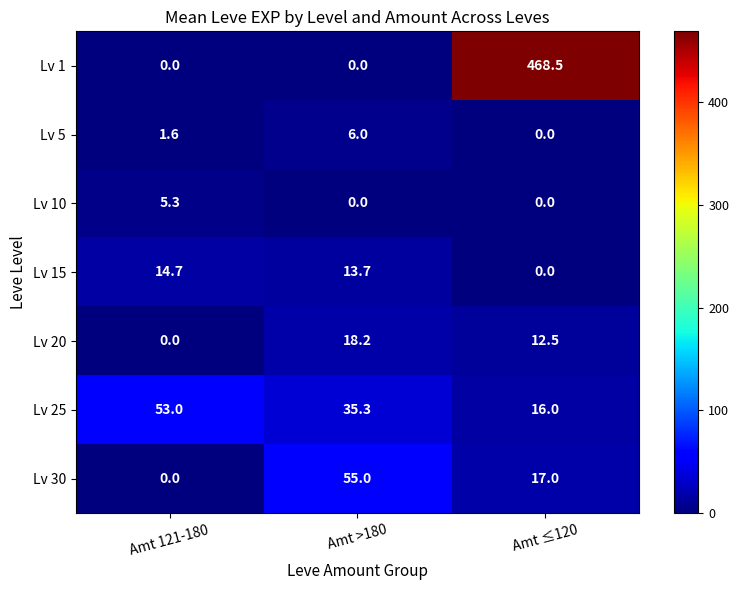

At which label does Lv 30 reach its peak?

Amt >180